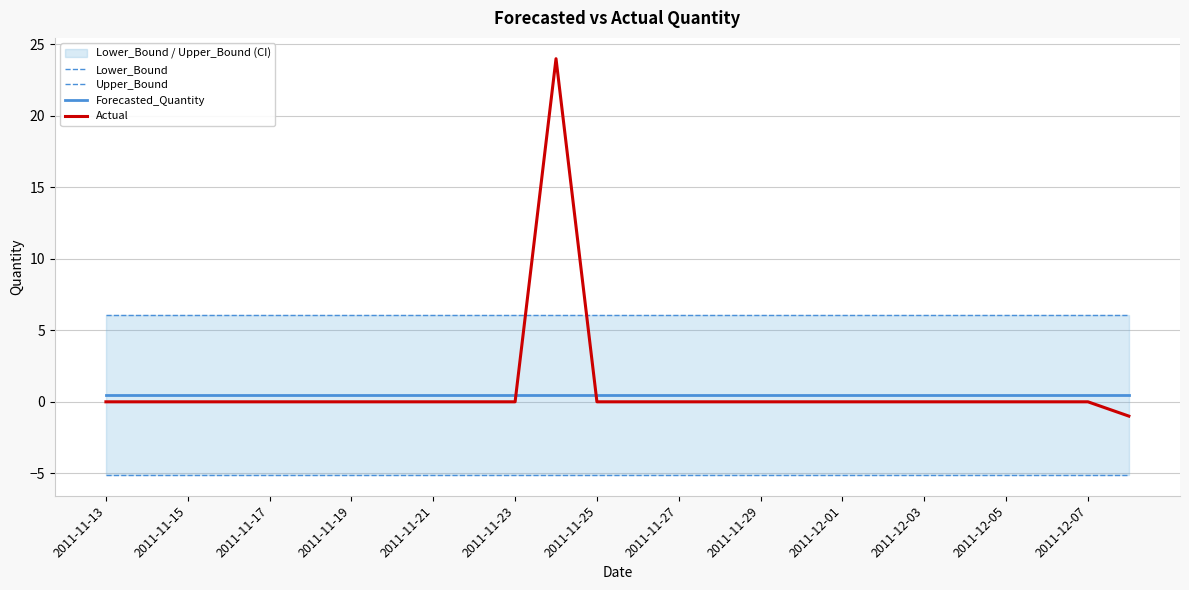

Is it true that Actual equals 0.0 at 2011-11-23?

True